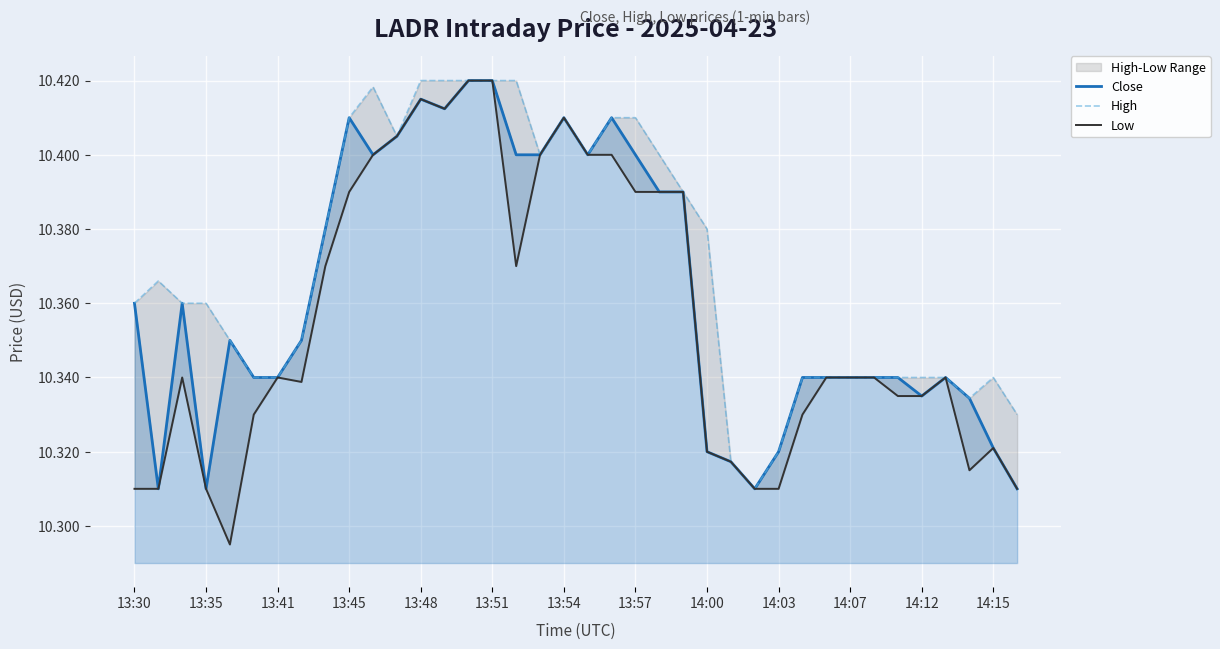

What is the minimum value for Low?

10.3